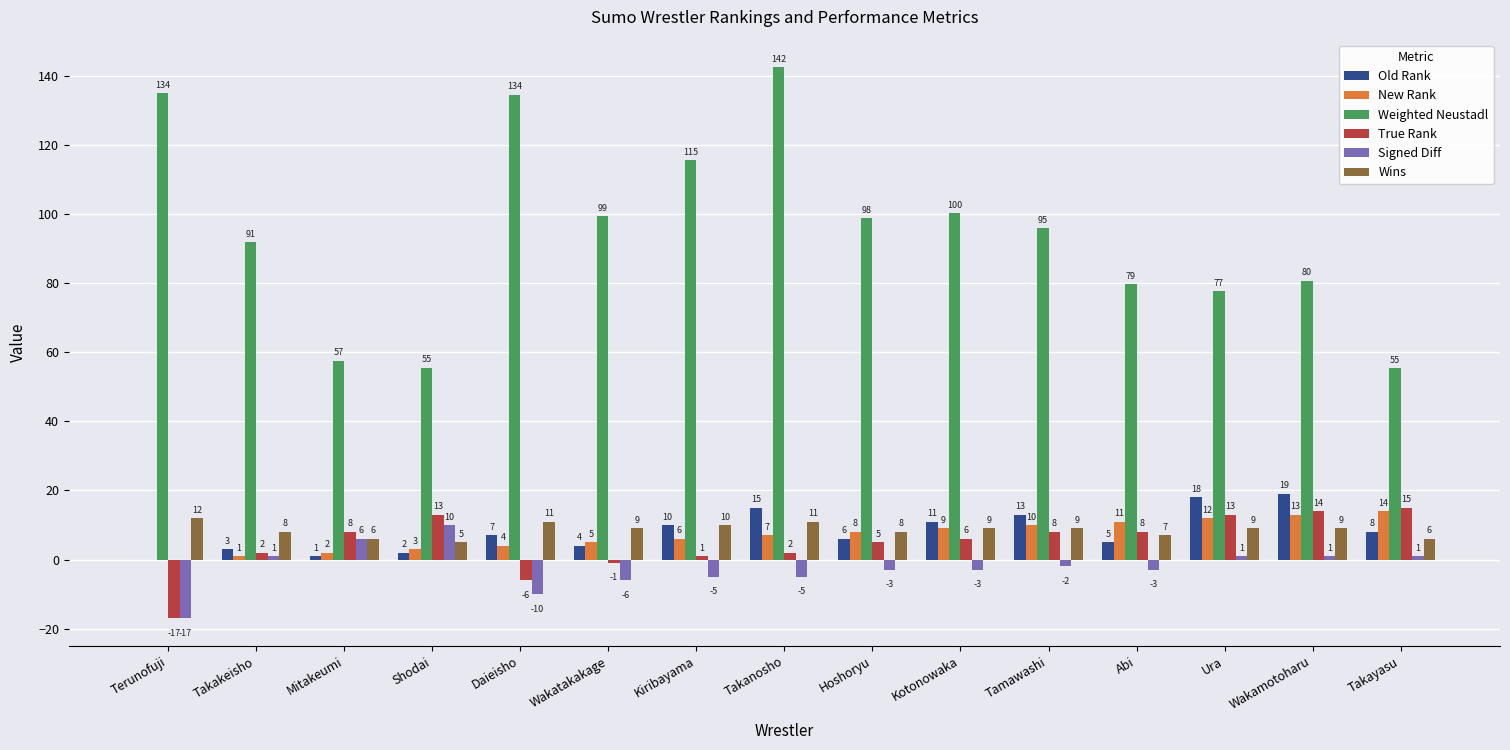

What are all the series names shown in the legend?

Old Rank, New Rank, Weighted Neustadl, True Rank, Signed Diff, Wins